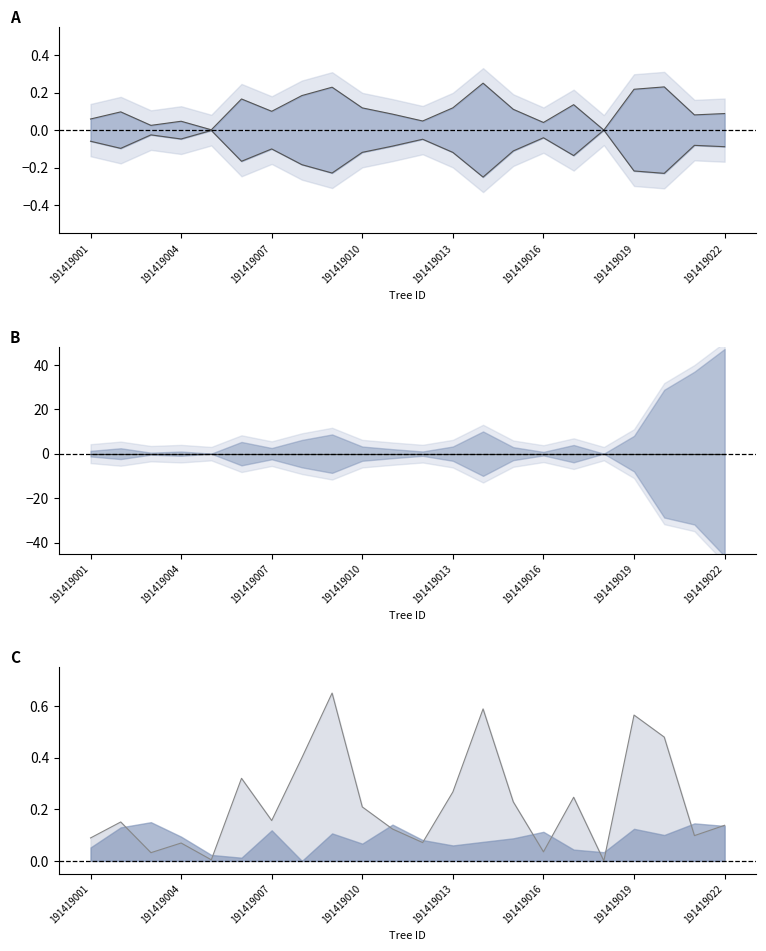

How many positive values does the v_line series have?

21